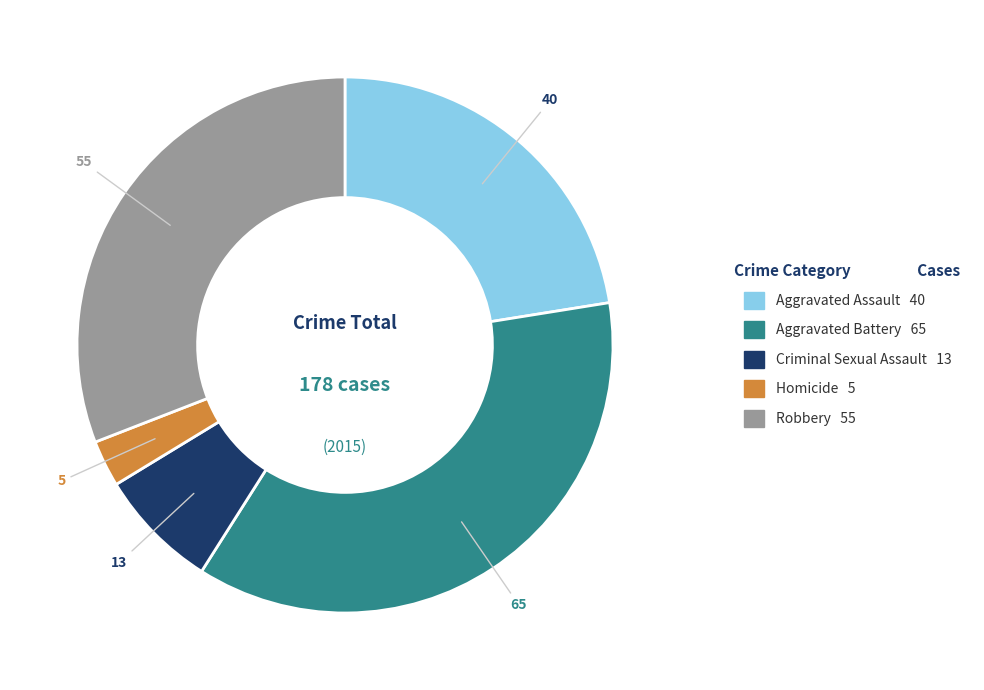

What is the smallest slice in the pie chart?

Homicide